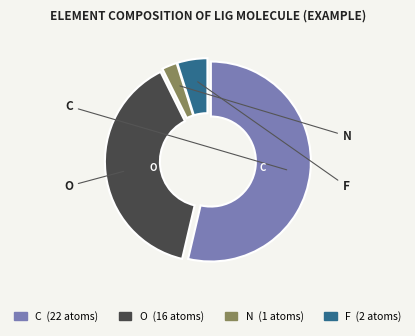

Is F the majority of the pie?

No